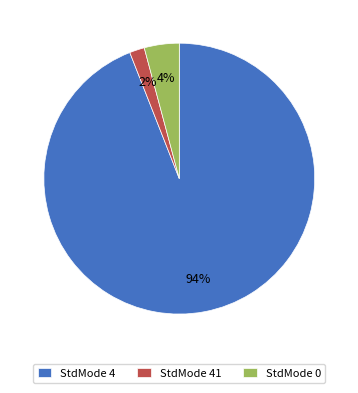

Rank the categories by value from highest to lowest.

StdMode 4, StdMode 0, StdMode 41